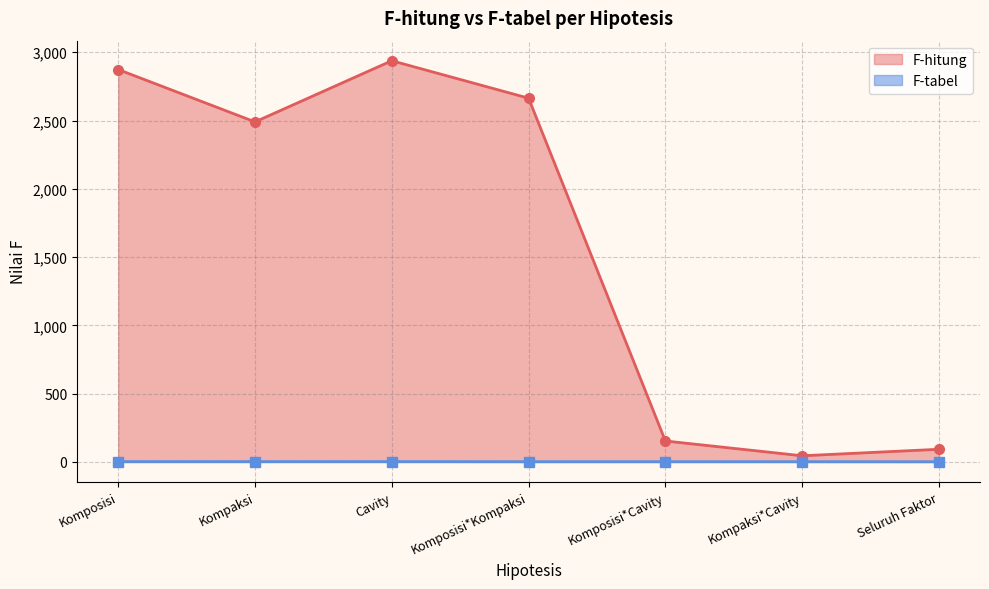

True or false: F-hitung and F-tabel cross at least once.

False